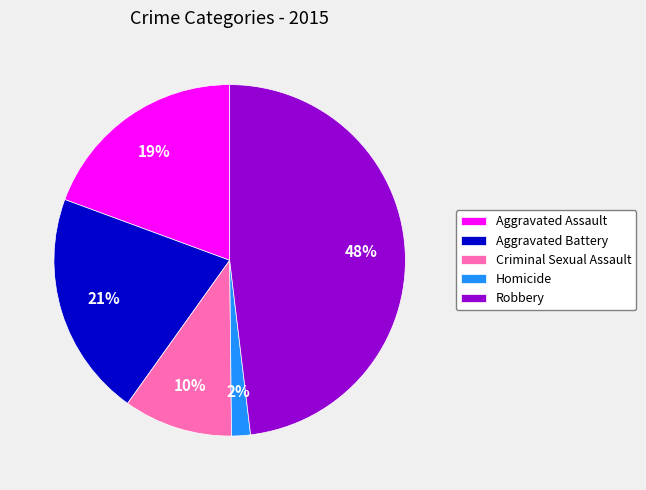

To the nearest percent, what is the difference between the Homicide and Aggravated Battery slice percentages?

19%